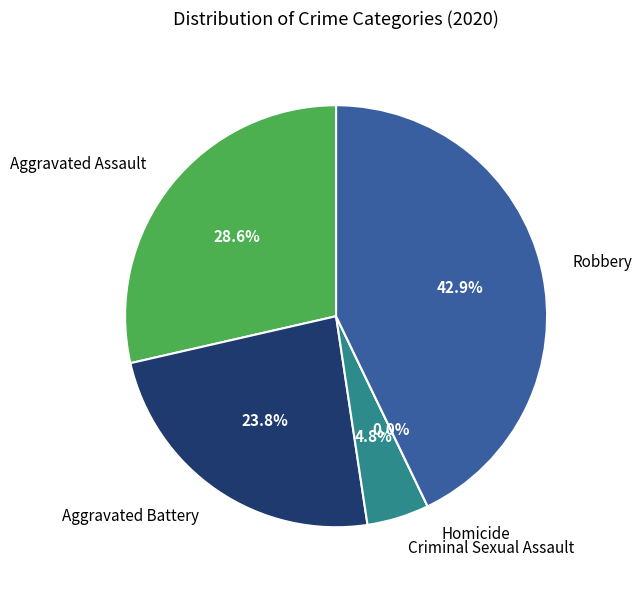

Count the number of slices in the pie.

5